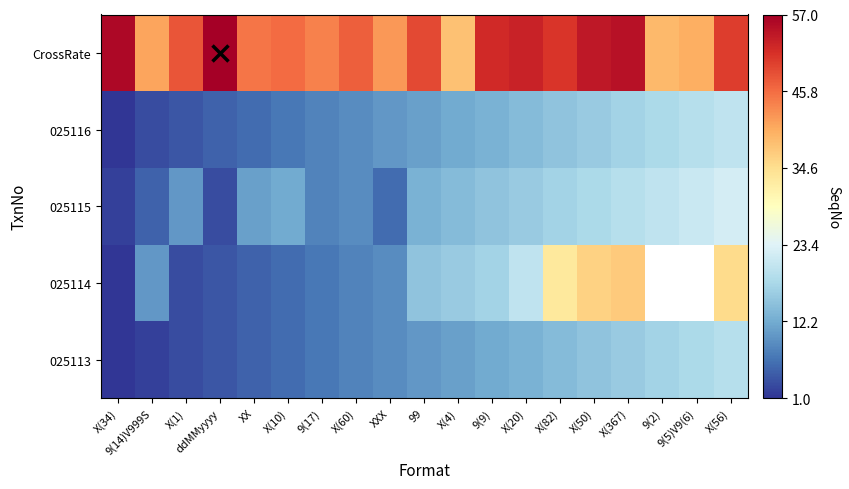

What is the difference between the highest and lowest values at ddMMyyyy?

54.0